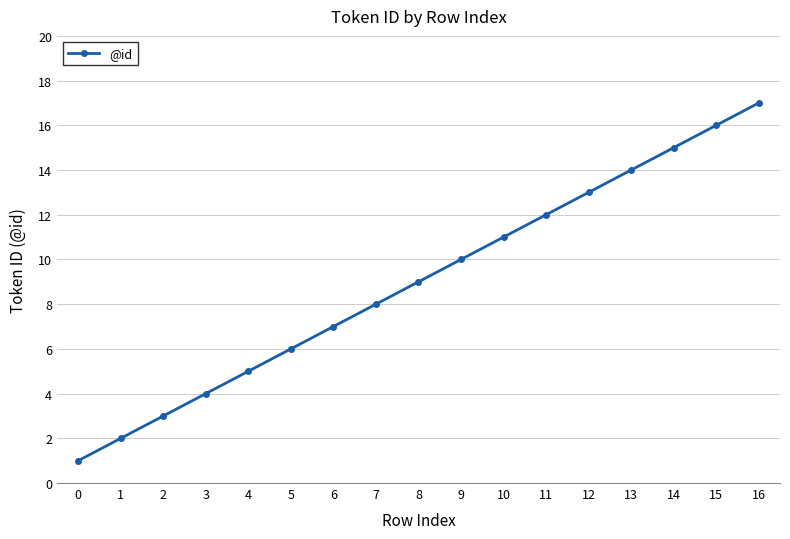

Does the chart have visible grid lines?

Yes